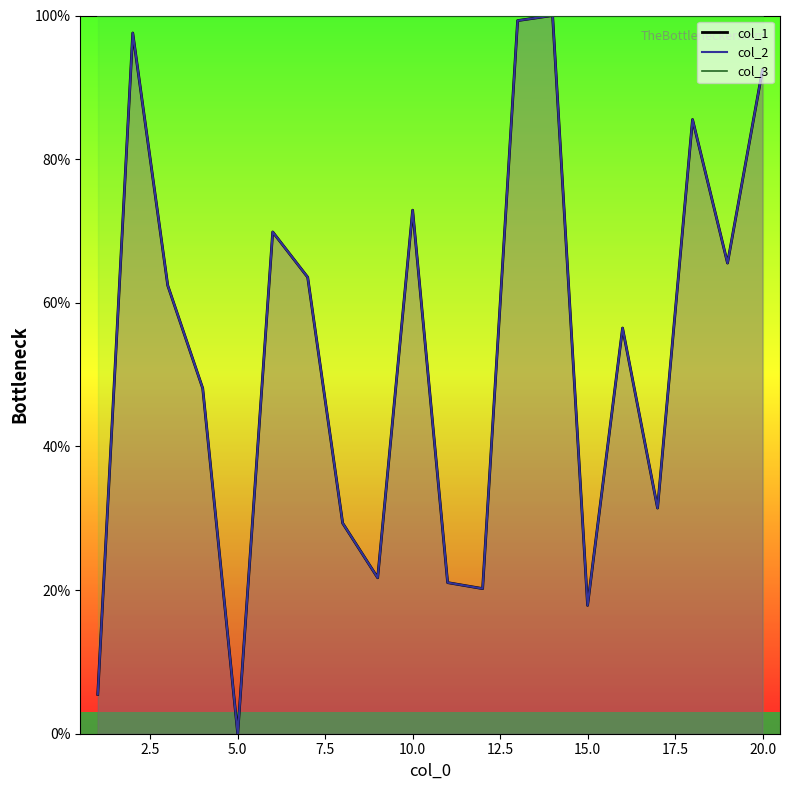

Reading left to right, what are all the values shown in this chart?

col_1: 1=5.5	2=97.6	3=62.4	4=48.1	5=0.0	6=69.9	7=63.6	8=29.3	9=21.7	10=72.9	11=21.0	12=20.2	13=99.3	14=100.0	15=17.9	16=56.5	17=31.4	18=85.5	19=65.5	20=92.4
col_2: 1=5.5	2=97.6	3=62.4	4=48.1	5=0.0	6=69.9	7=63.6	8=29.3	9=21.7	10=72.9	11=21.0	12=20.2	13=99.3	14=100.0	15=17.9	16=56.5	17=31.4	18=85.5	19=65.5	20=92.4